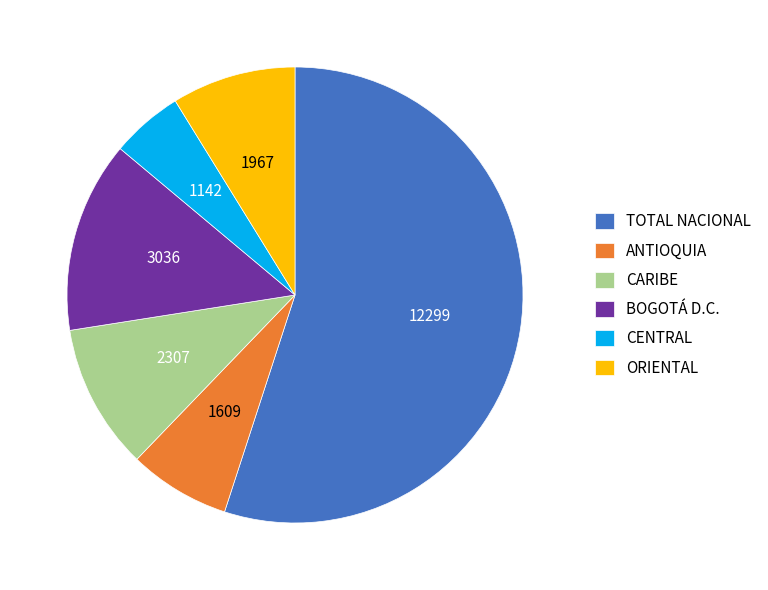

Which slice is the smallest?

CENTRAL